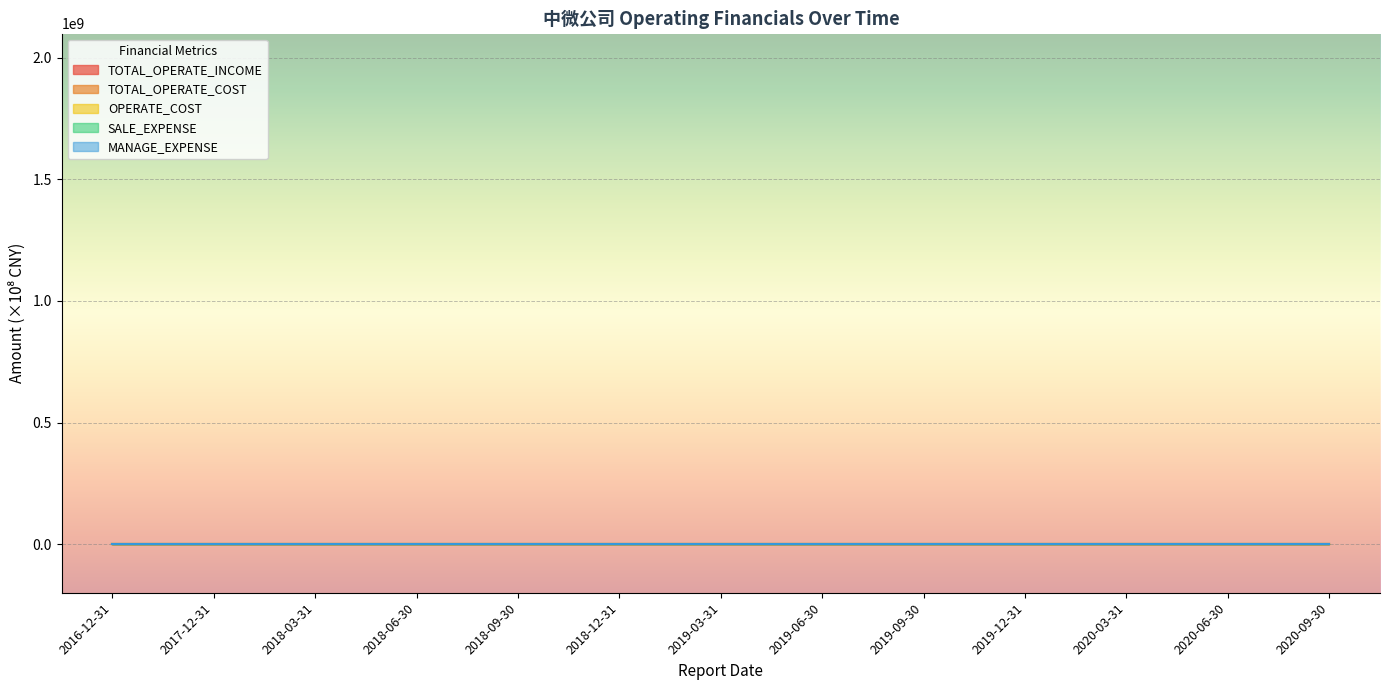

What is the average value of the TOTAL_OPERATE_INCOME series?

9.2